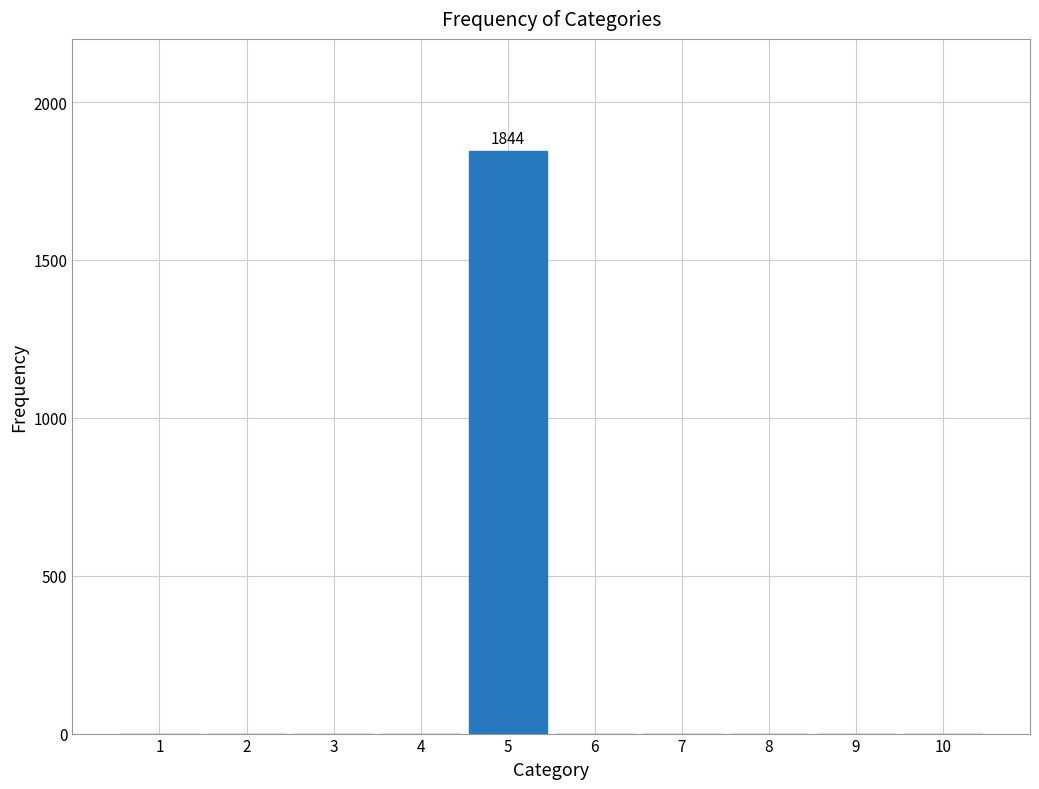

Reading left to right, extract all data points from this chart.

1=0	2=0	3=0	4=0	5=1844	6=0	7=0	8=0	9=0	10=0